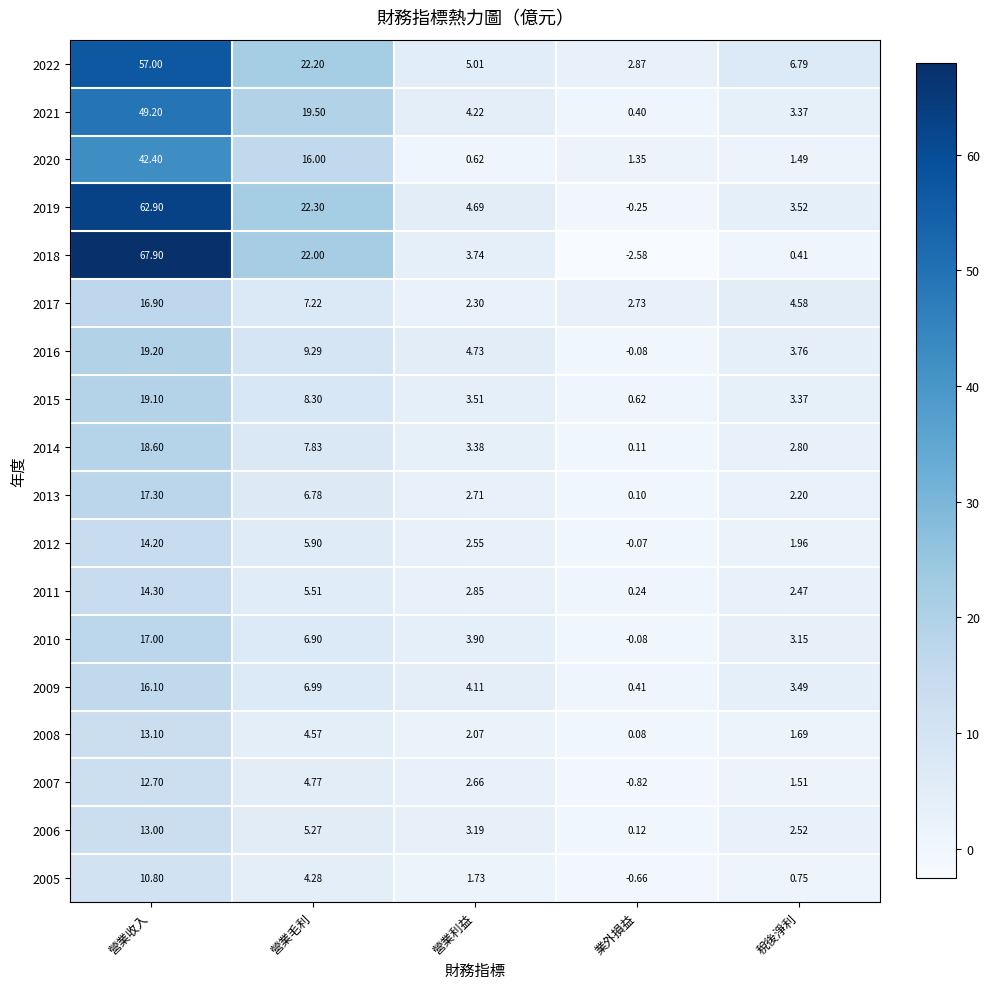

Where does the 2013 series first go above 2?

營業收入